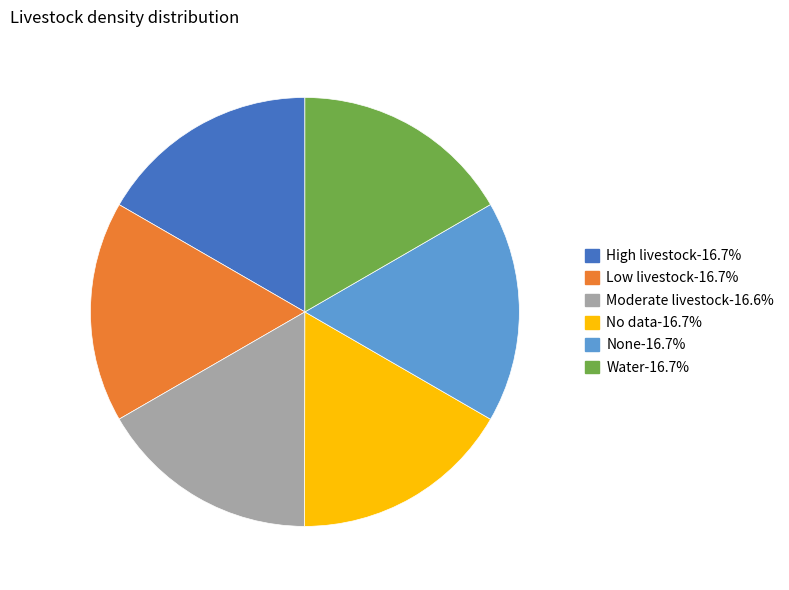

Is there a majority slice in this chart?

No